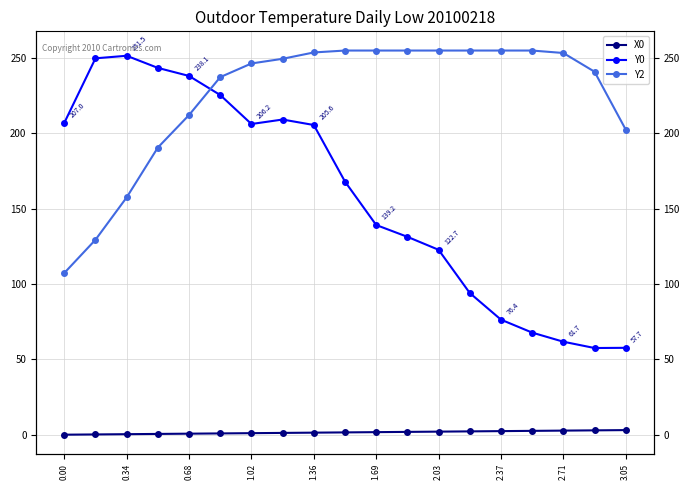

Does the chart have visible grid lines?

Yes